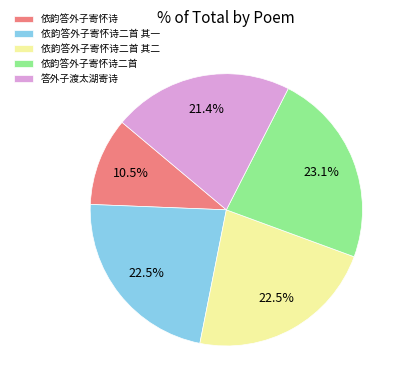

Combined, what portion of the pie is 依韵答外子寄怀诗二首 其二 and 依韵答外子寄怀诗二首?

45.6%